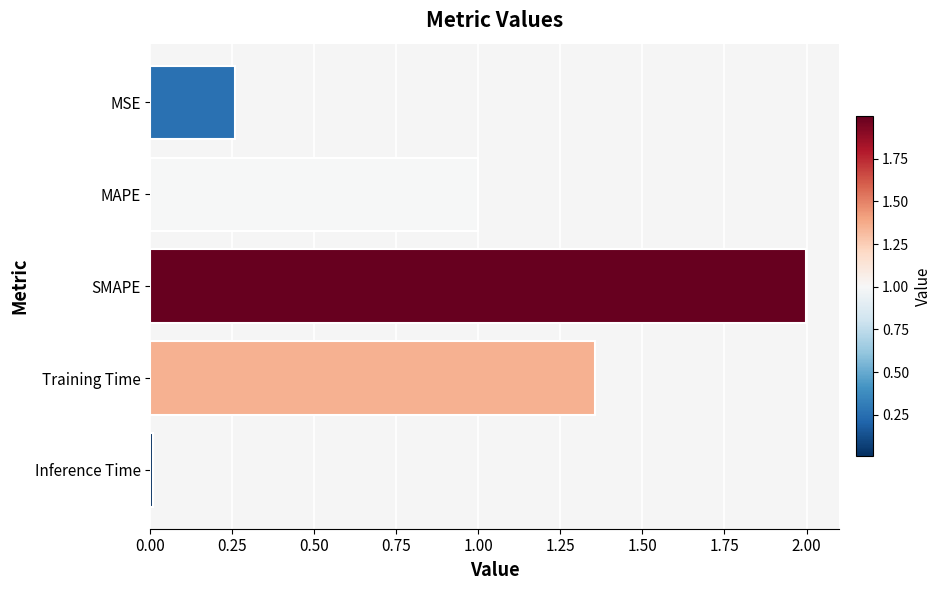

What is the greatest value displayed?

2.0